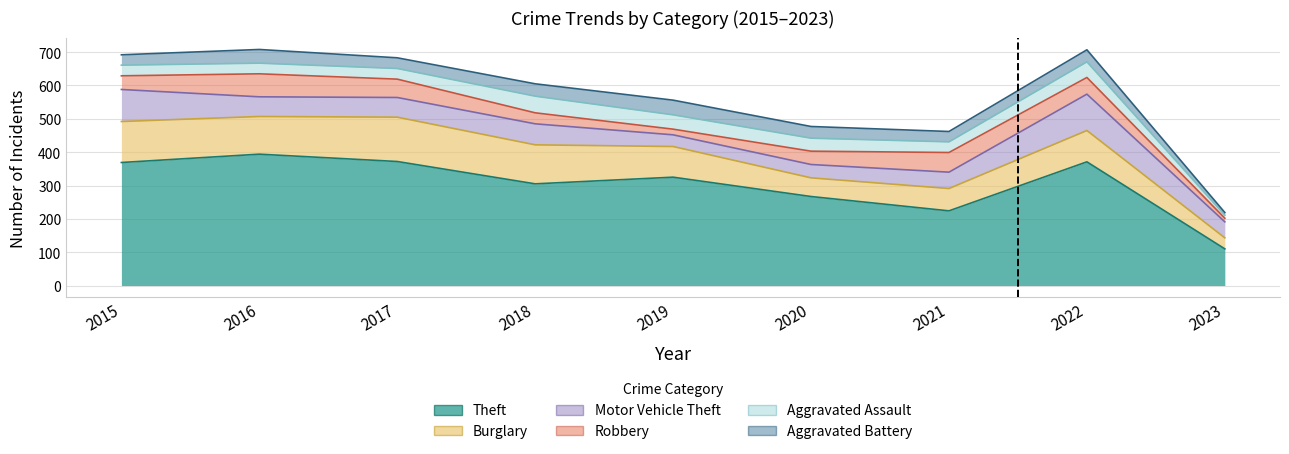

True or false: Theft has more than 2 points higher than both neighbors.

True